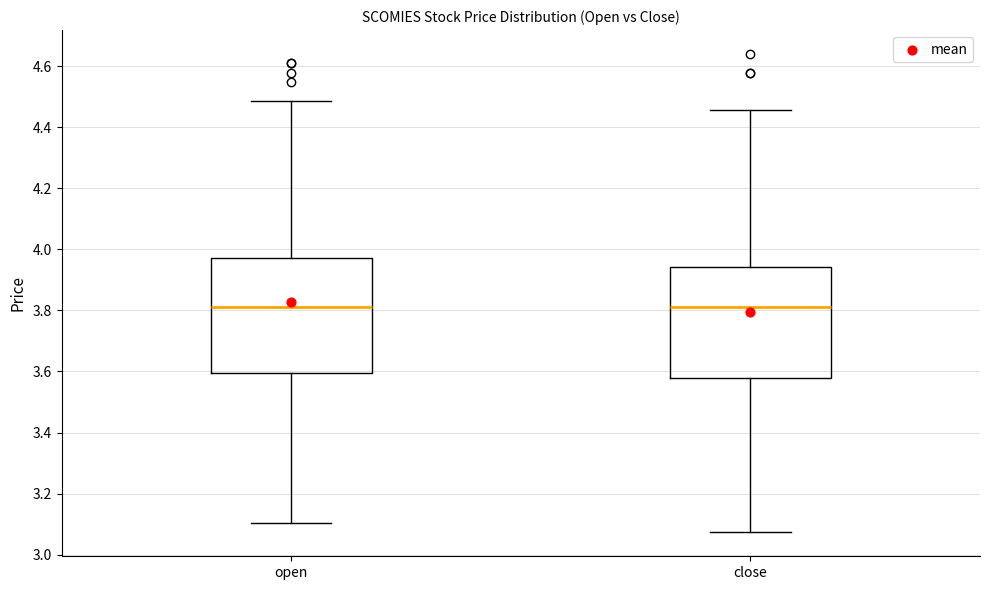

Reading left to right, read every box against the y-axis: the position of its median line, the range the box covers, and the ends of its whiskers. The values are not printed on the chart, so give them approximately, as read against the axis.

open: median 3.82, box 3.60 to 3.98, whiskers 3.10 to 4.48
close: median 3.82, box 3.58 to 3.94, whiskers 3.08 to 4.46